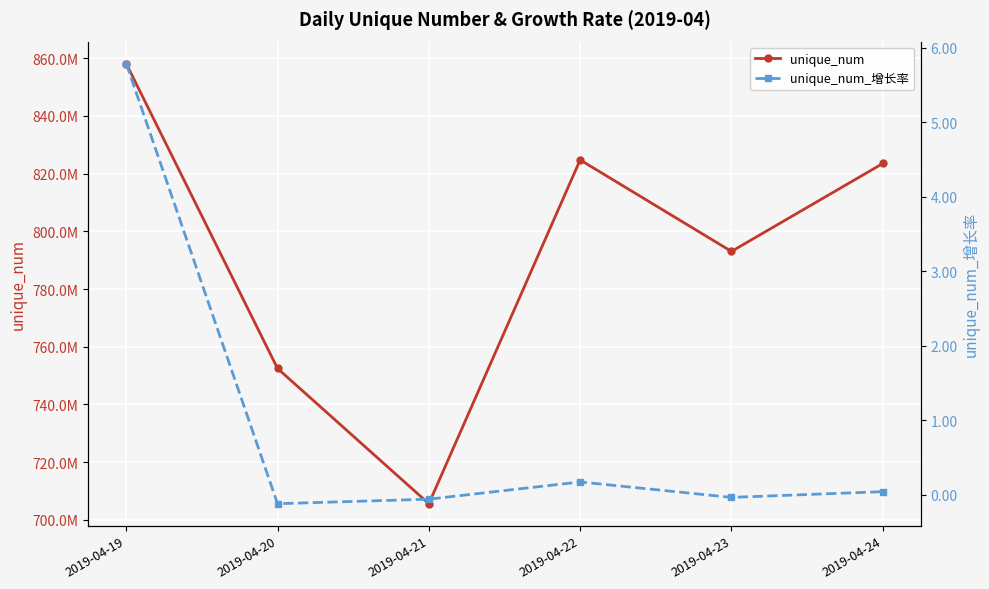

At which category is the sum across all series the highest?

2019-04-19